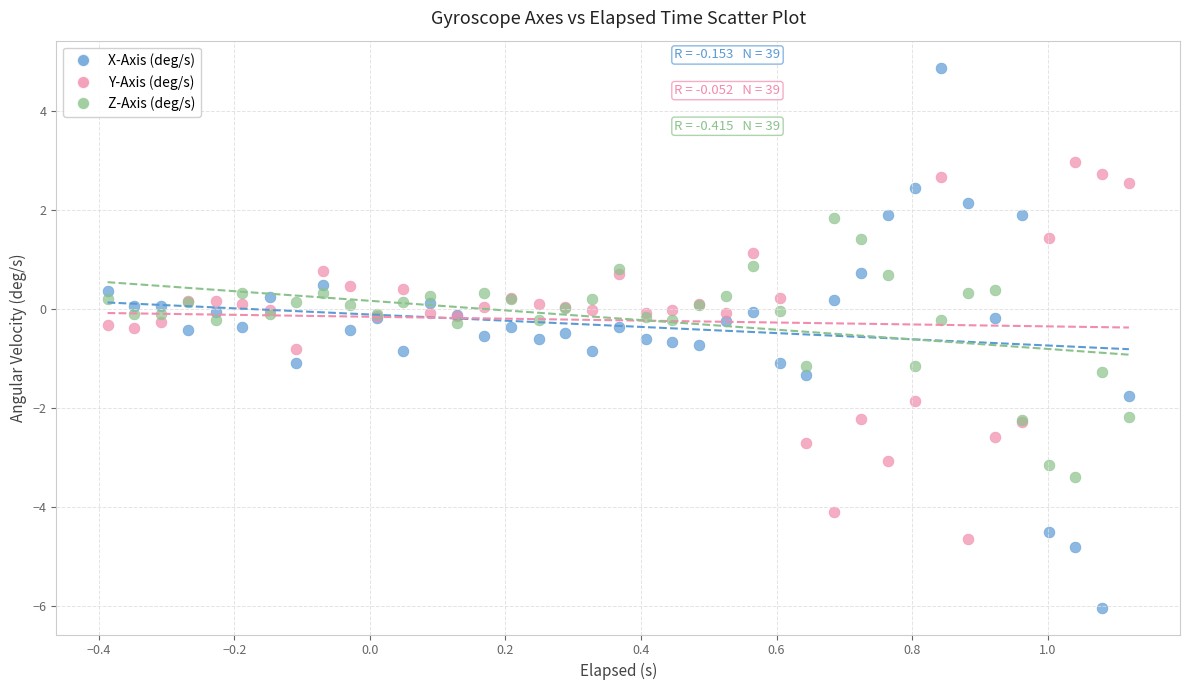

Which series reaches the maximum Y coordinate?

X-Axis (deg/s)